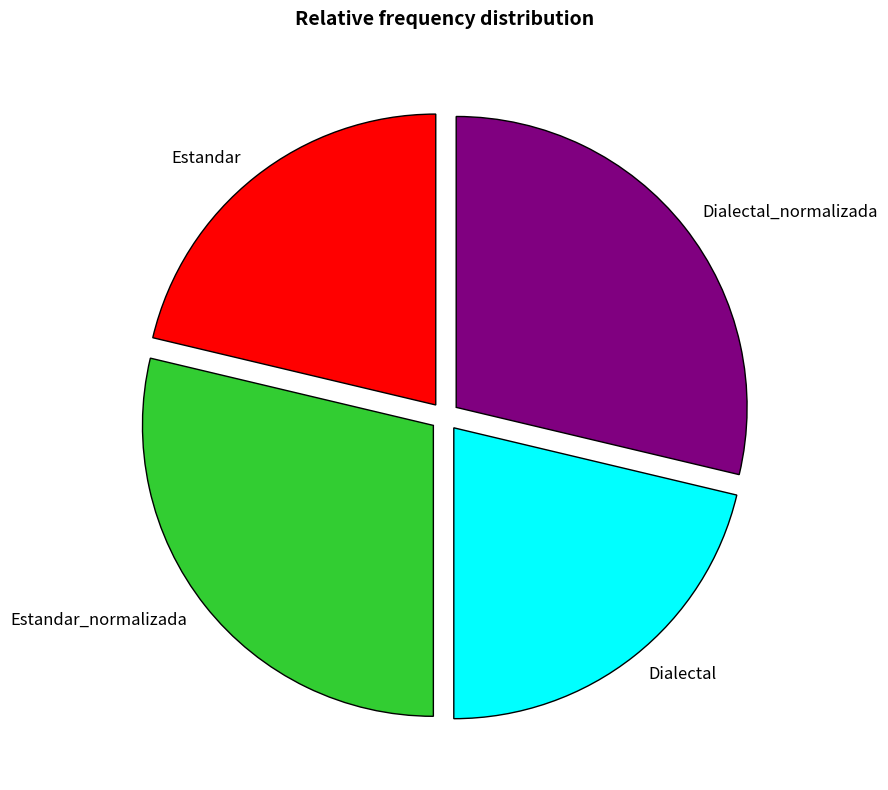

How many segments does this pie chart have?

4